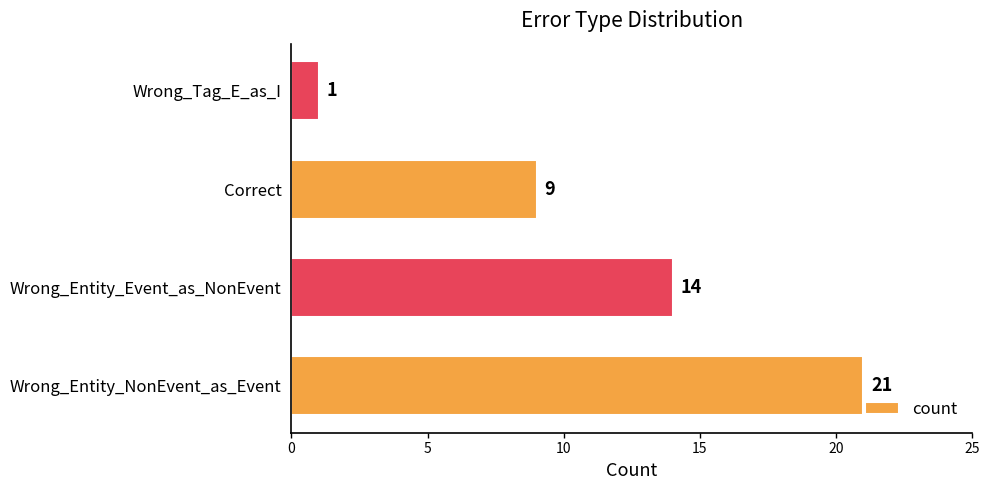

Does the chart contain stacked bars?

No